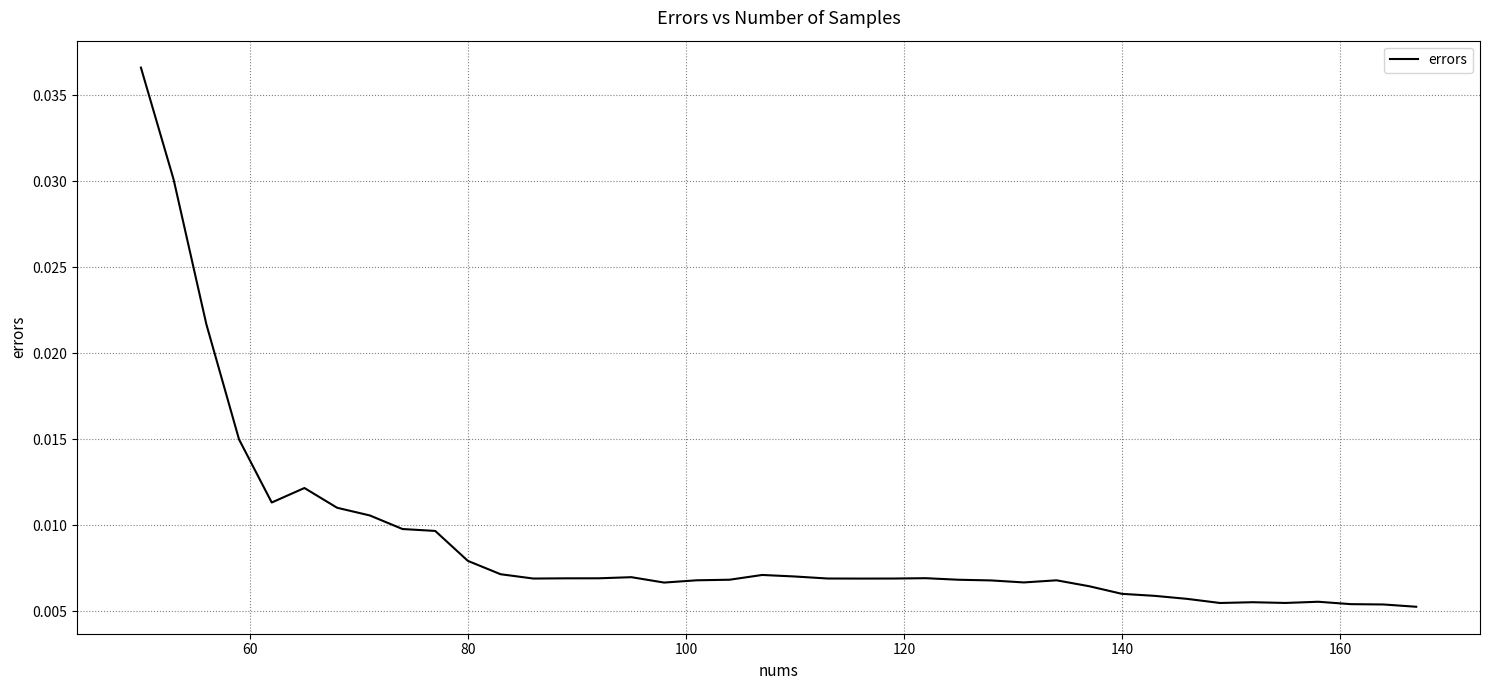

How many lines are shown in the chart?

1